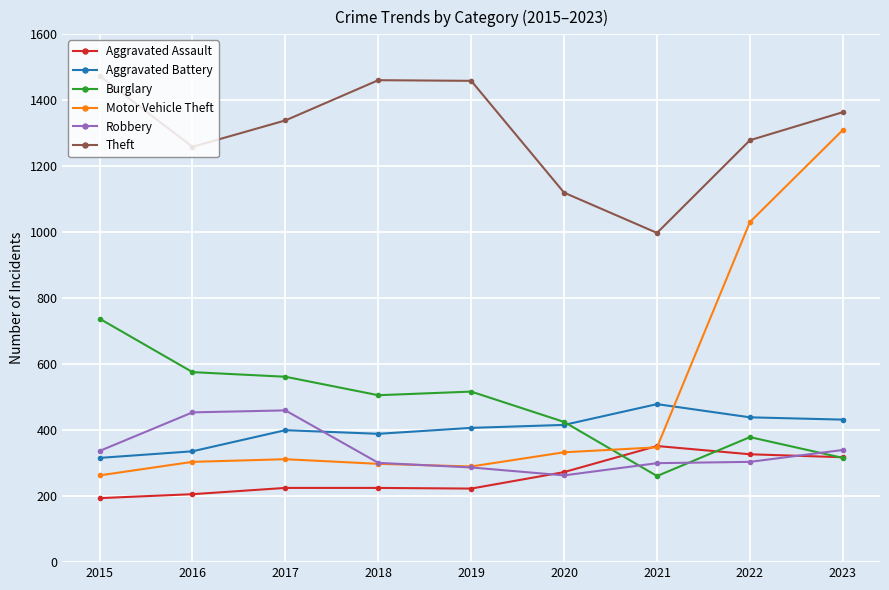

What is the value of the Burglary point at the 5th from the left?

517